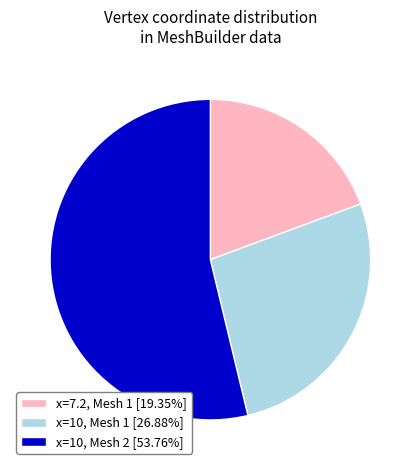

What is the ratio of the value at x=7.2, Mesh 1 [19.35%] to the value at x=10, Mesh 2 [53.76%]?

0.4